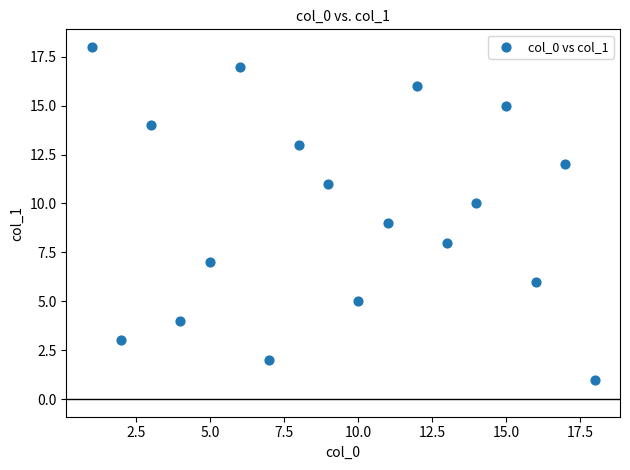

What is the range of Y values (max minus min)?

17